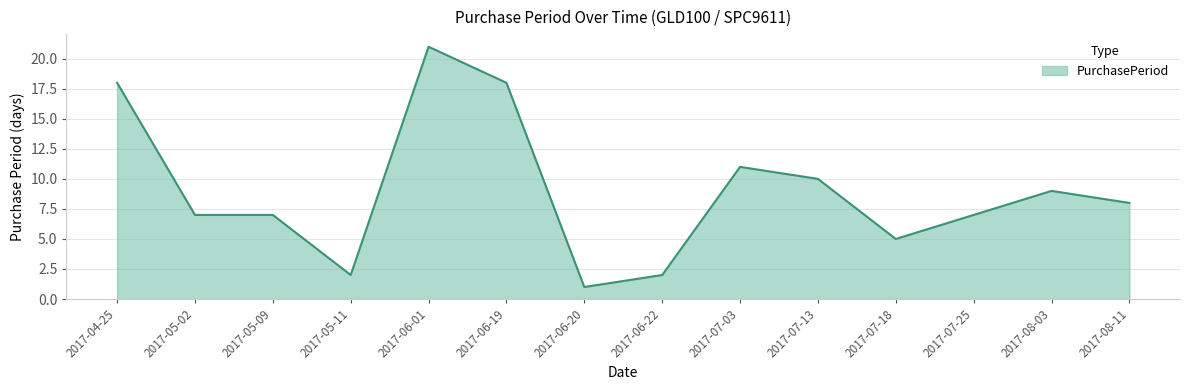

Reading left to right, list all the values displayed in this chart.

2017-04-25=18	2017-05-02=7	2017-05-09=7	2017-05-11=2	2017-06-01=21	2017-06-19=18	2017-06-20=1	2017-06-22=2	2017-07-03=11	2017-07-13=10	2017-07-18=5	2017-07-25=7	2017-08-03=9	2017-08-11=8